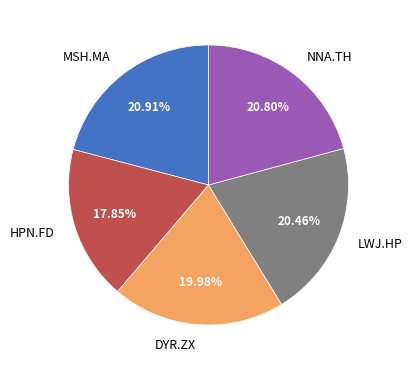

Do NNA.TH and MSH.MA together represent more than half of the pie?

No